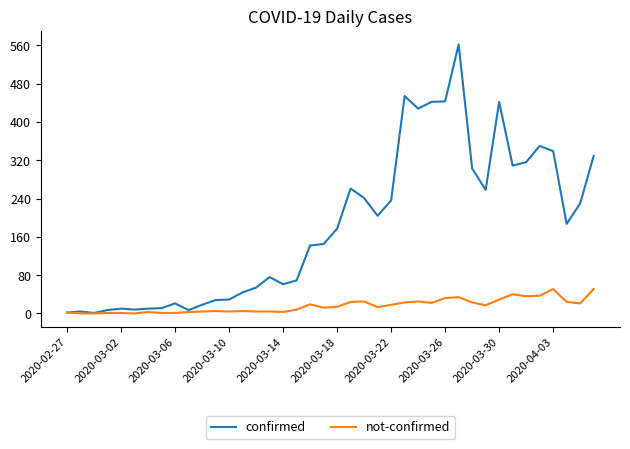

What is the difference between the maximum and second lowest values in the not-confirmed series?

51